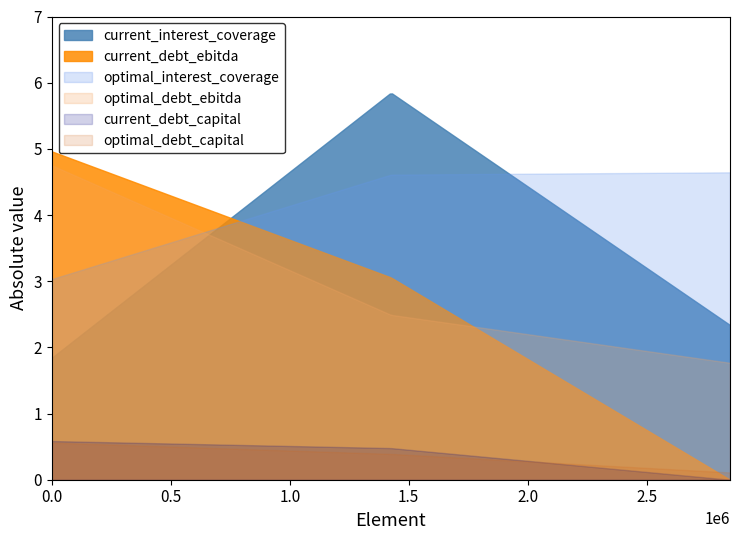

The optimal_debt_ebitda series shows 1.8 at Gelsenwasser AG (DB:WWG). True or false?

True